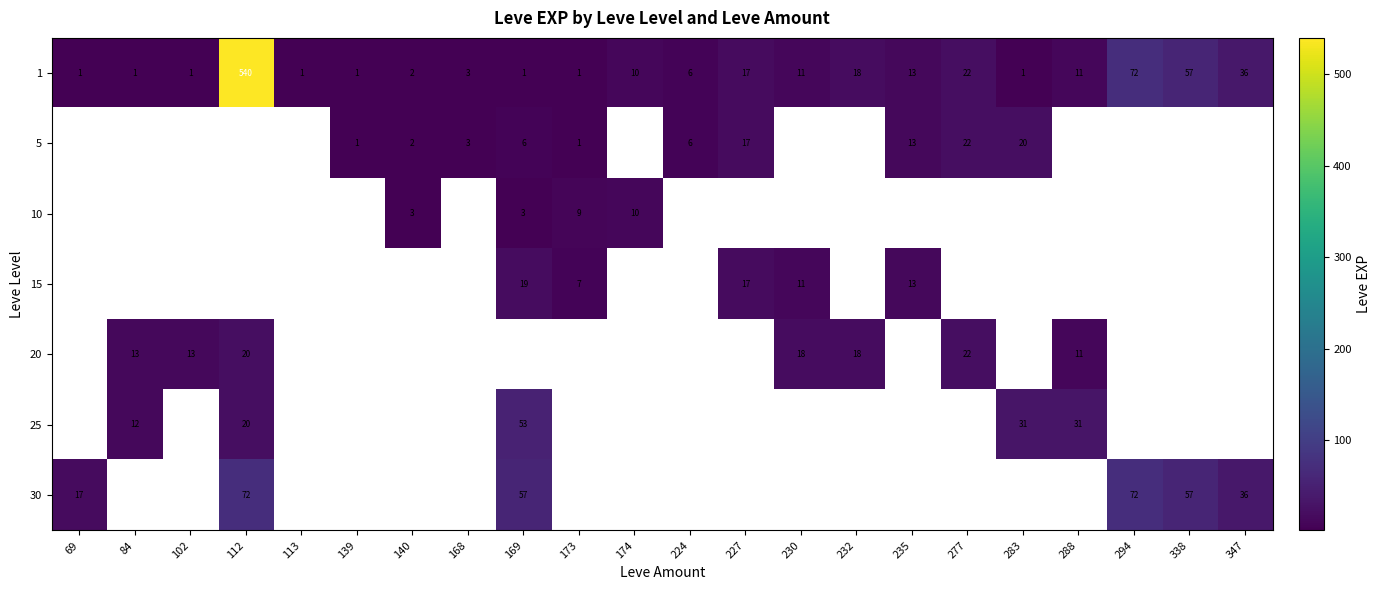

The 1 series shows 0 at 283. True or false?

False